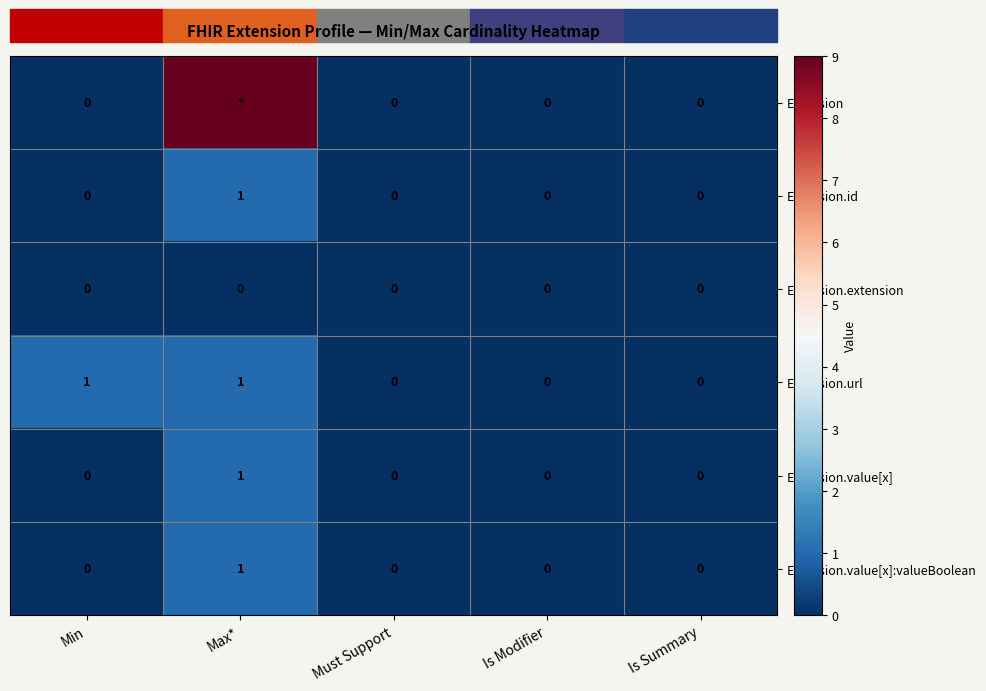

True or false: Extension.url has a value of 1 at Must Support.

False